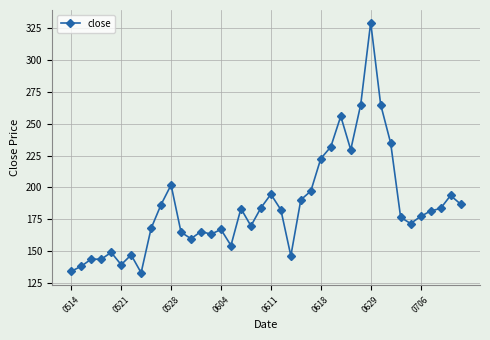

What is the greatest value displayed?

329.4